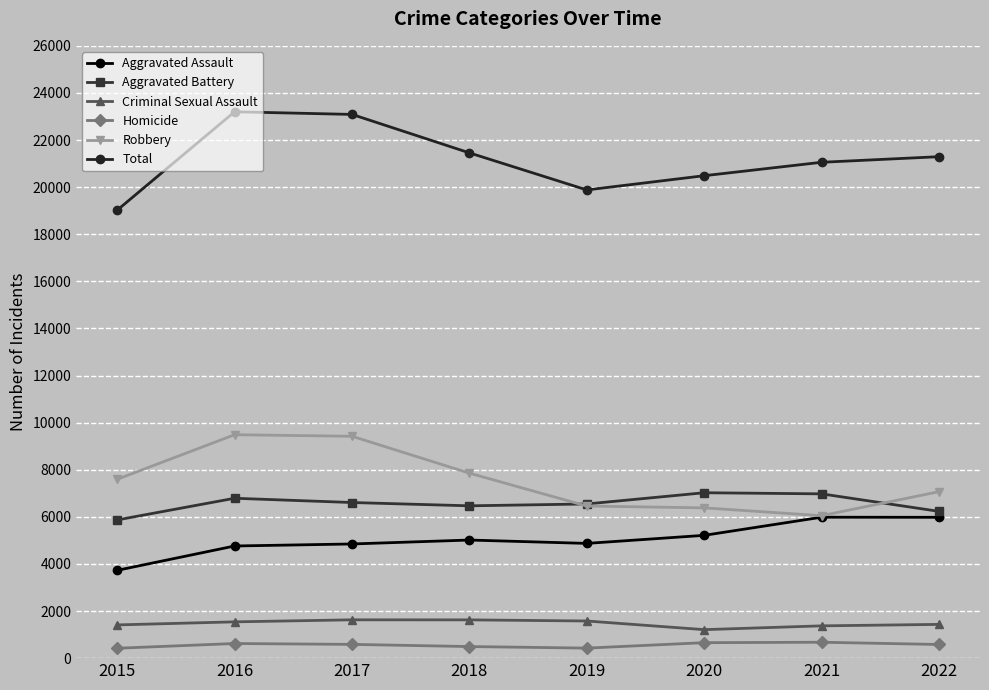

What is the lowest value of the Robbery series?

6049